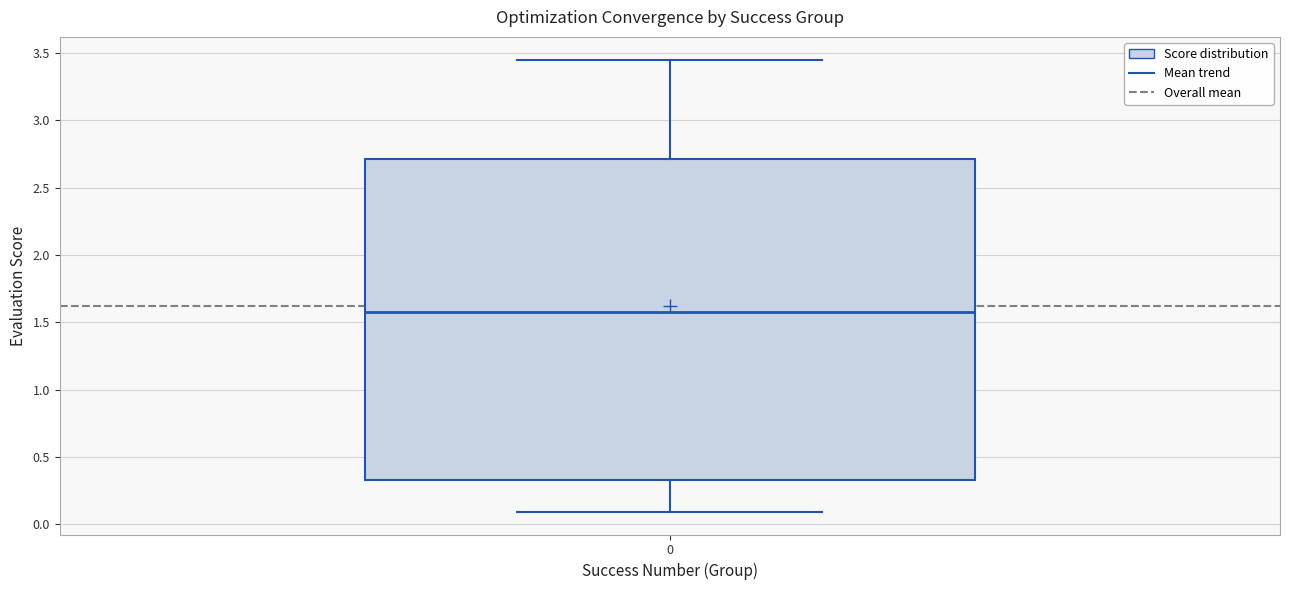

Transcribe this box plot: give where the median line is, the range the box spans, and where the two whiskers end, as read against the y-axis. The values are not printed on the chart, so give them approximately, as read against the axis.

median 1.60, box 0.35 to 2.70, whiskers 0.10 to 3.45